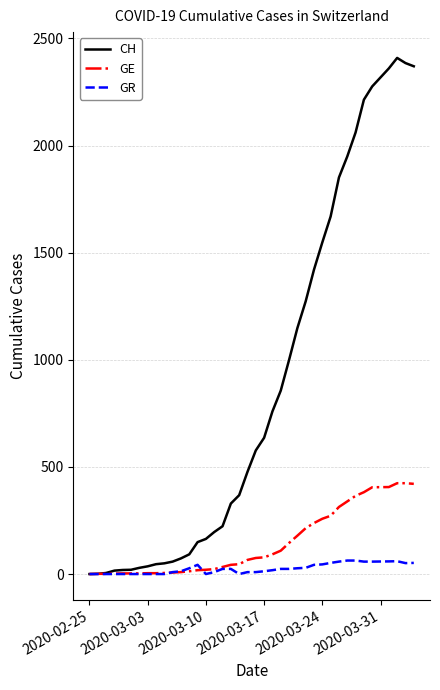

List the series in order of their peak value, highest first.

CH, GE, GR